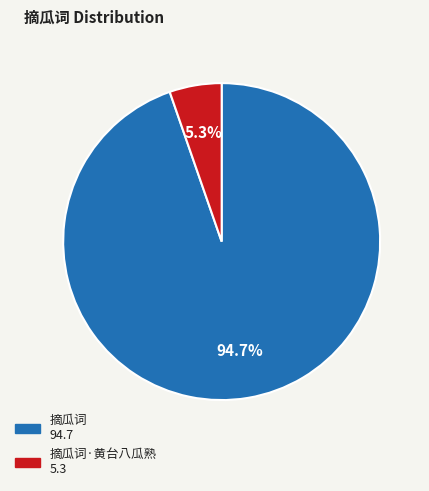

Does any single category account for the majority?

Yes